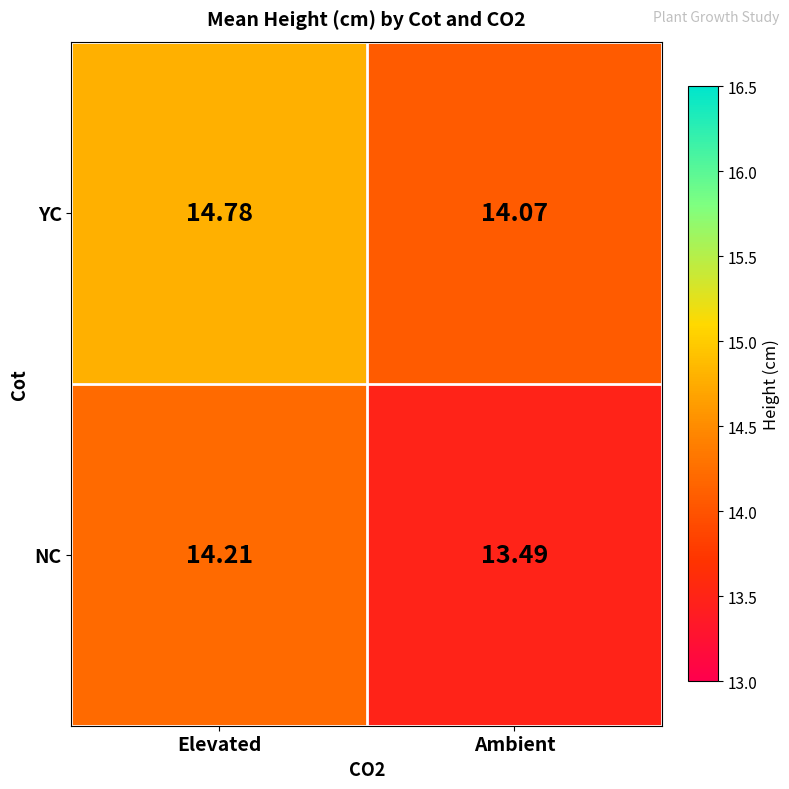

Which category has the highest value in the YC series?

Elevated